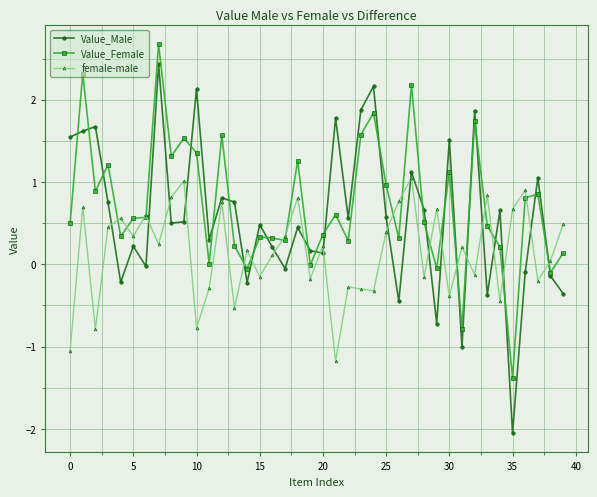

Which series has the largest range (max minus min)?

Value_Male